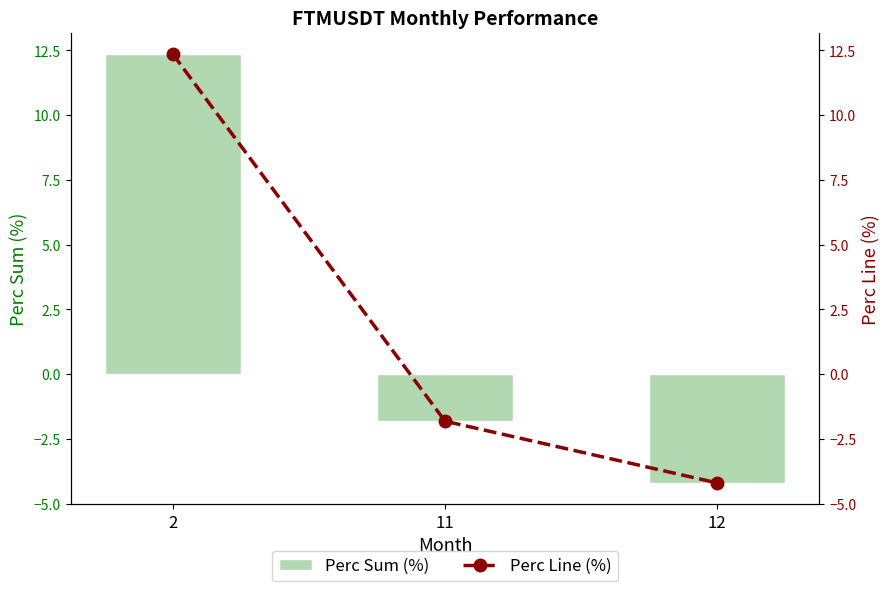

The Perc Sum (%) series shows -7.1 at 12. True or false?

False